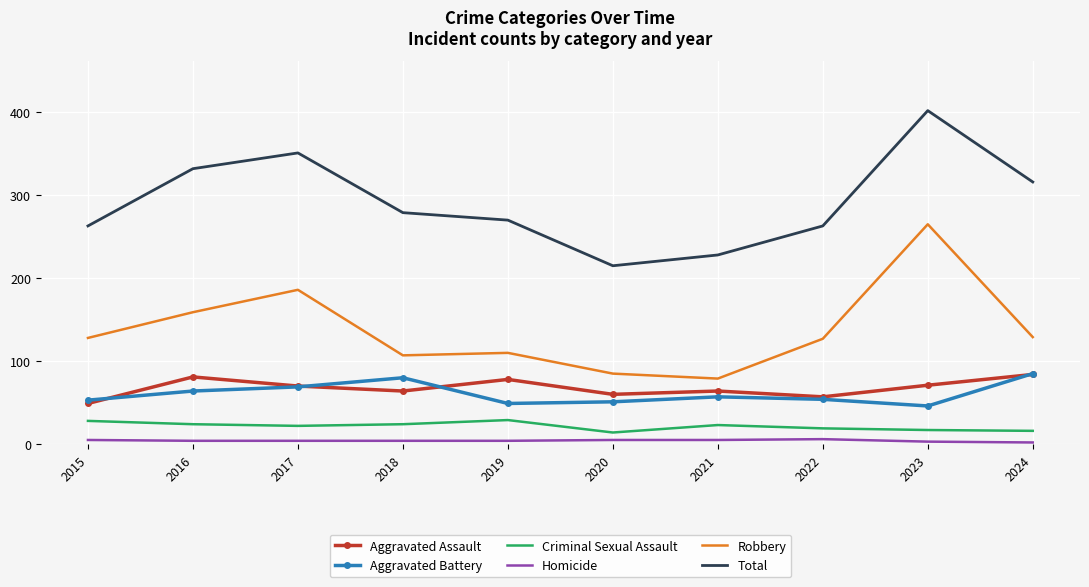

At 2019, list the series in order from largest to smallest.

Total, Robbery, Aggravated Assault, Aggravated Battery, Criminal Sexual Assault, Homicide